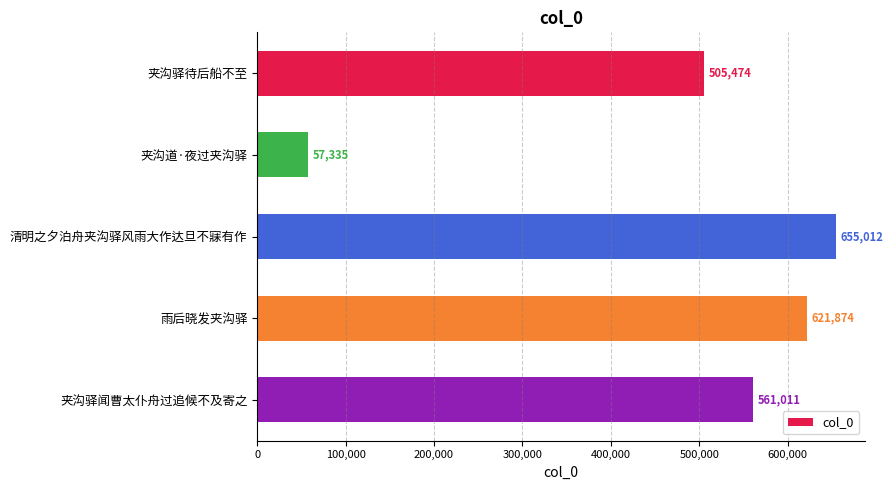

What is the sum of all values?

2400706